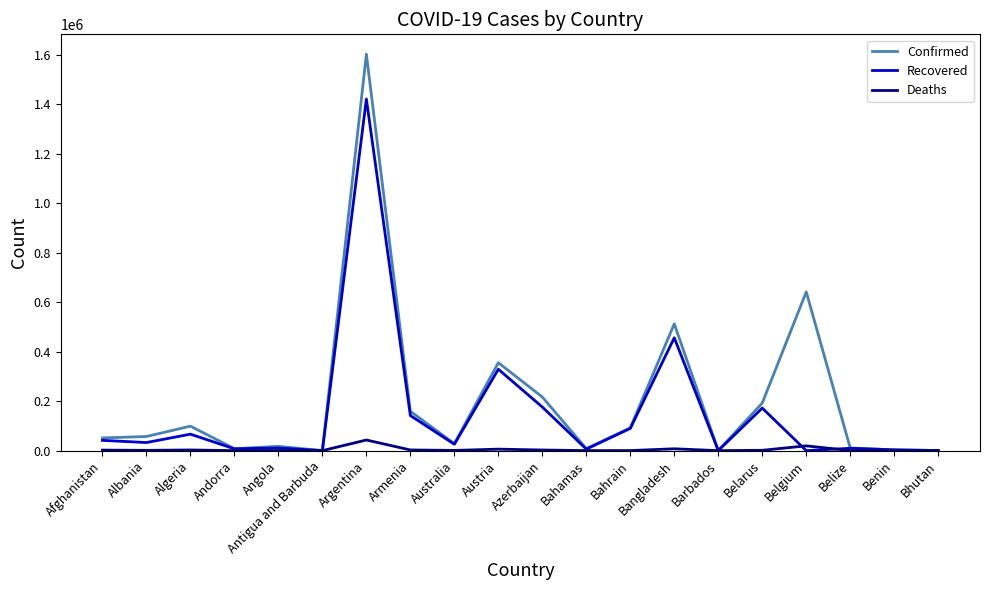

True or false: Confirmed has a value of 57146 at Albania.

True